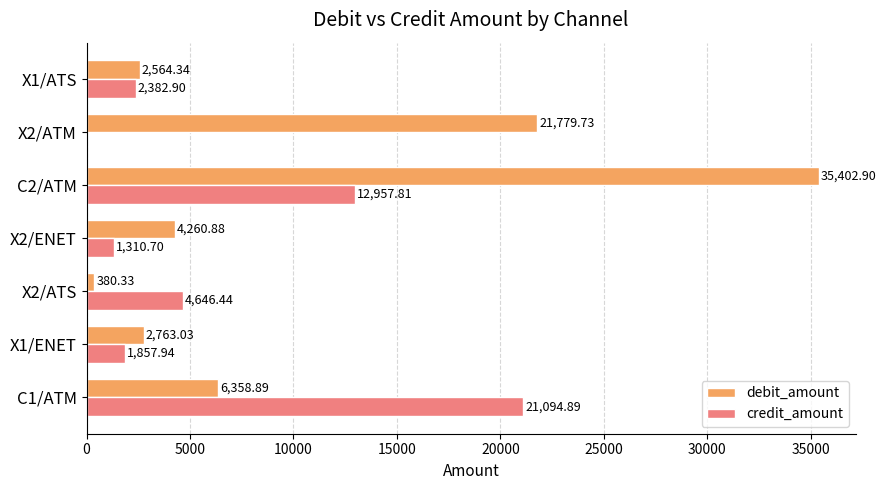

Which series has the largest total across all categories?

debit_amount